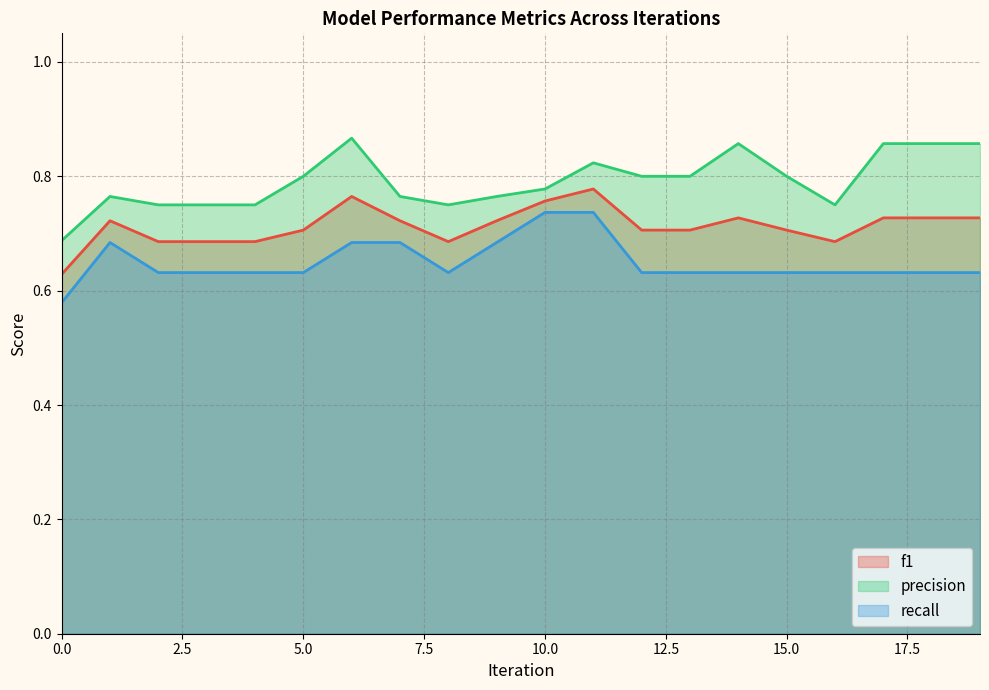

List the series in order of their overall mean, highest first.

precision, f1, recall